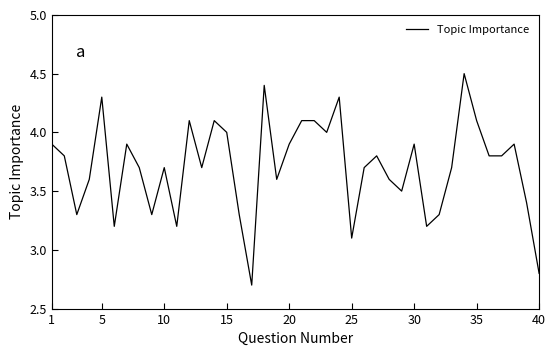

What is the greatest value displayed?

4.5